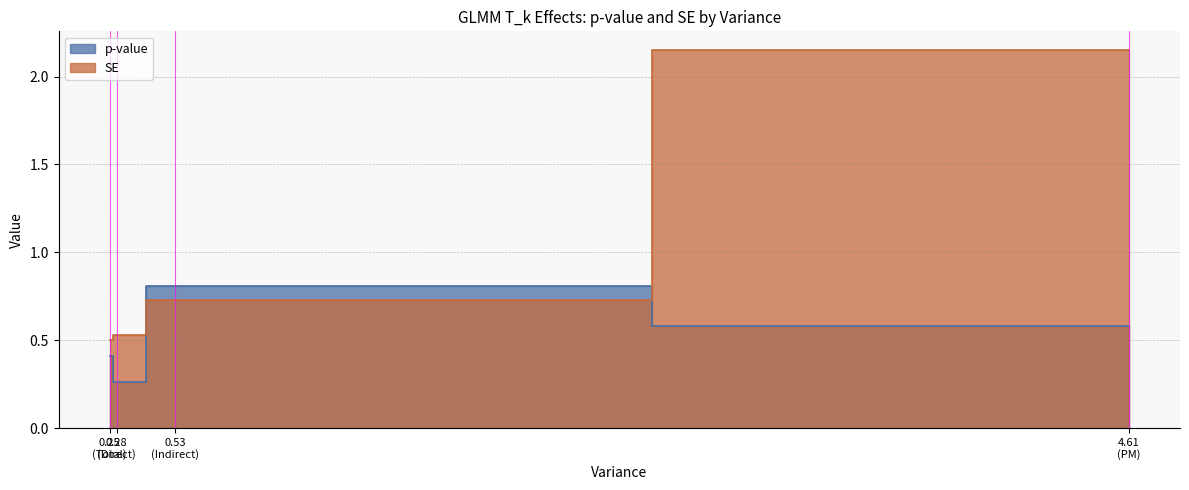

Which label corresponds to the smallest value in the chart?

0.28 (Direct)